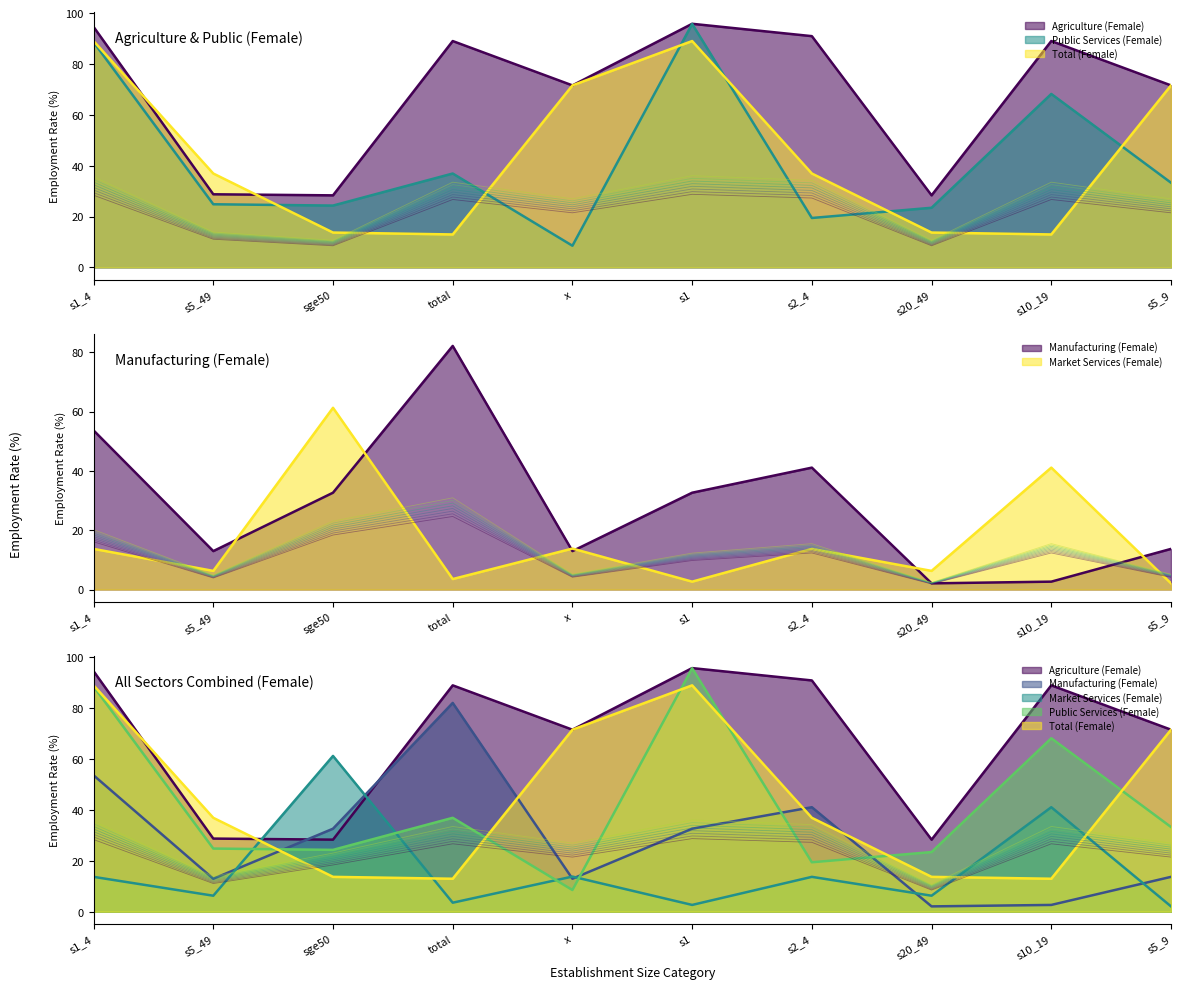

Where do Manufacturing (Female) and Public Services (Female) first cross each other?

s5_49 and sge50